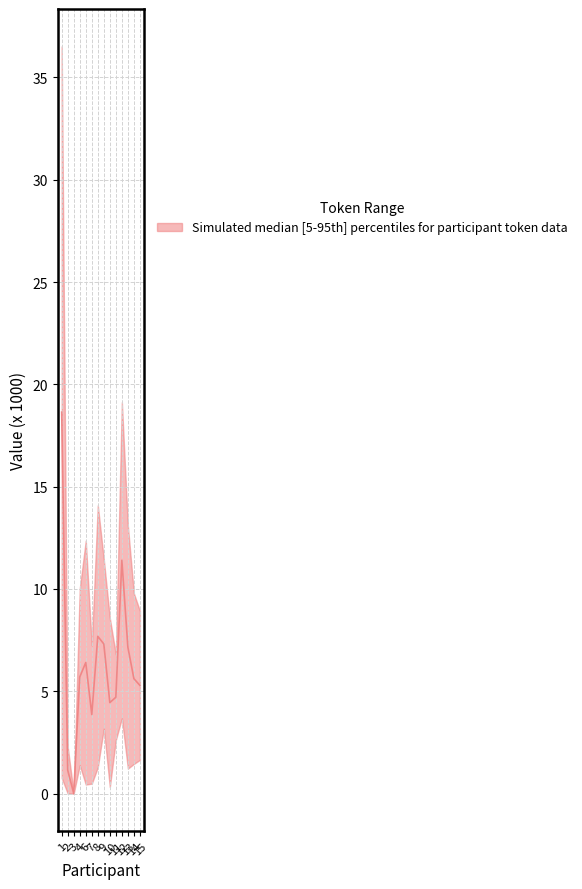

The value of #1 x 1000 at 14 is 4.3. True or false?

True